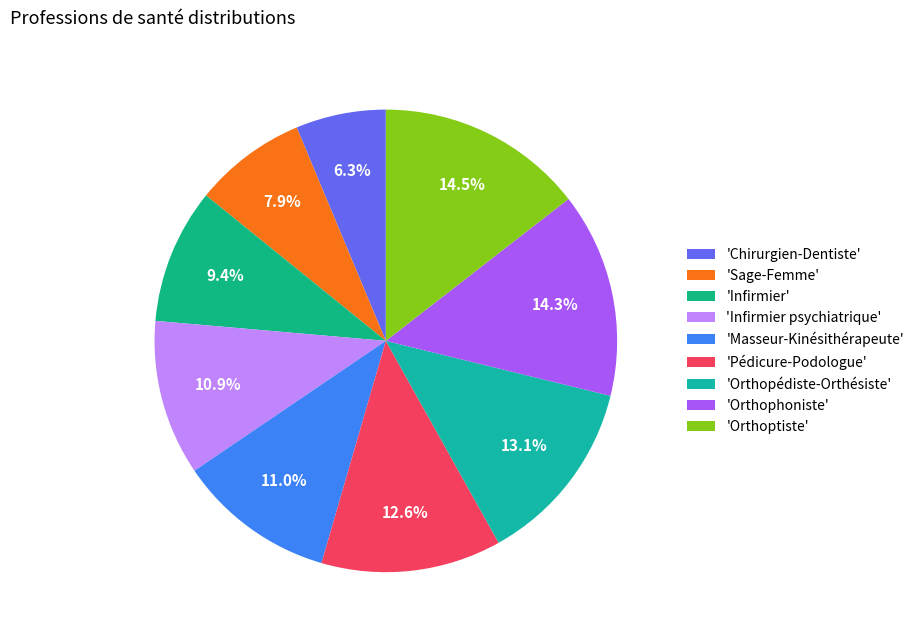

Which slice is the smallest?

'Chirurgien-Dentiste'